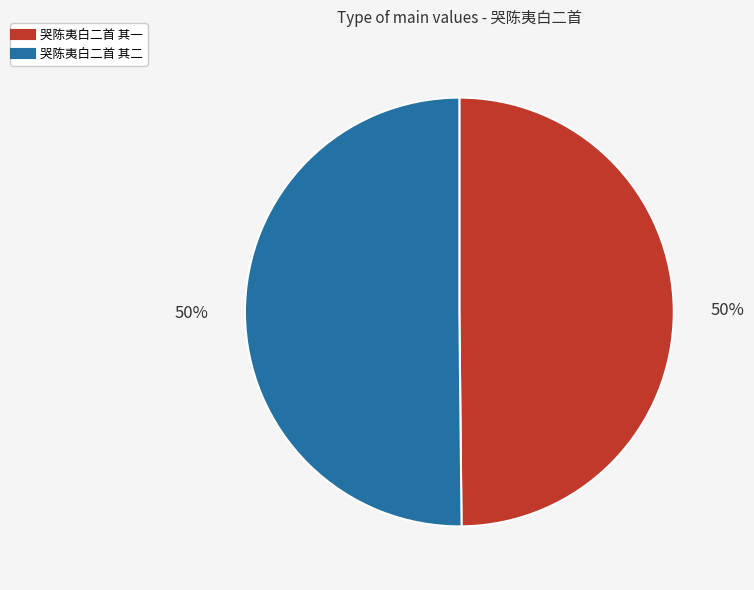

Is it true that 哭陈夷白二首 其二 is 50% of the pie?

True